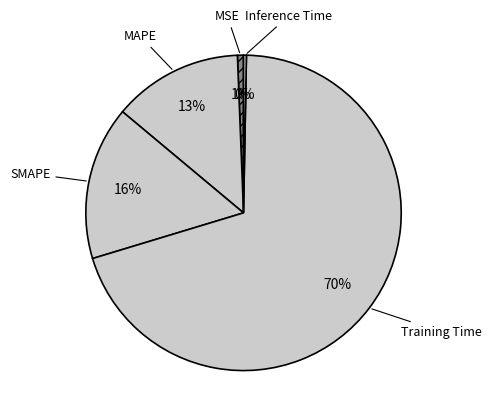

How many slices are in this pie chart?

5